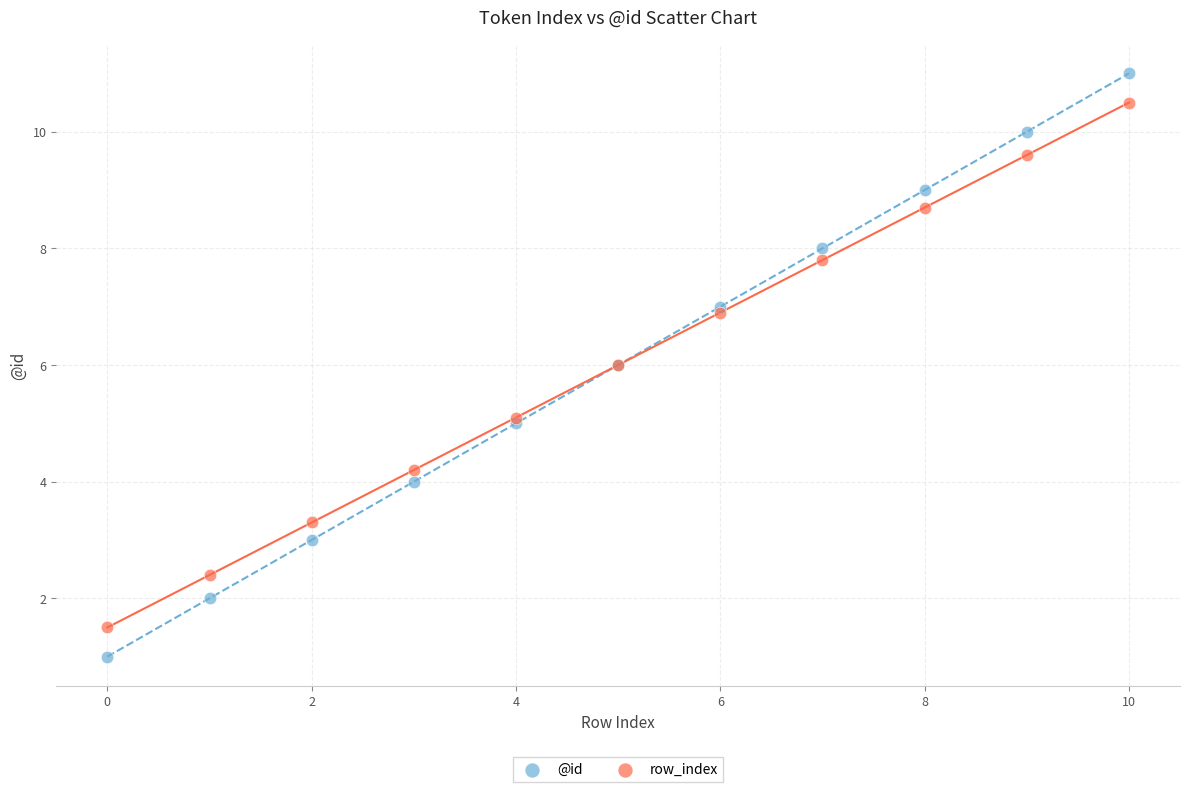

Which series contains the highest Y value?

@id